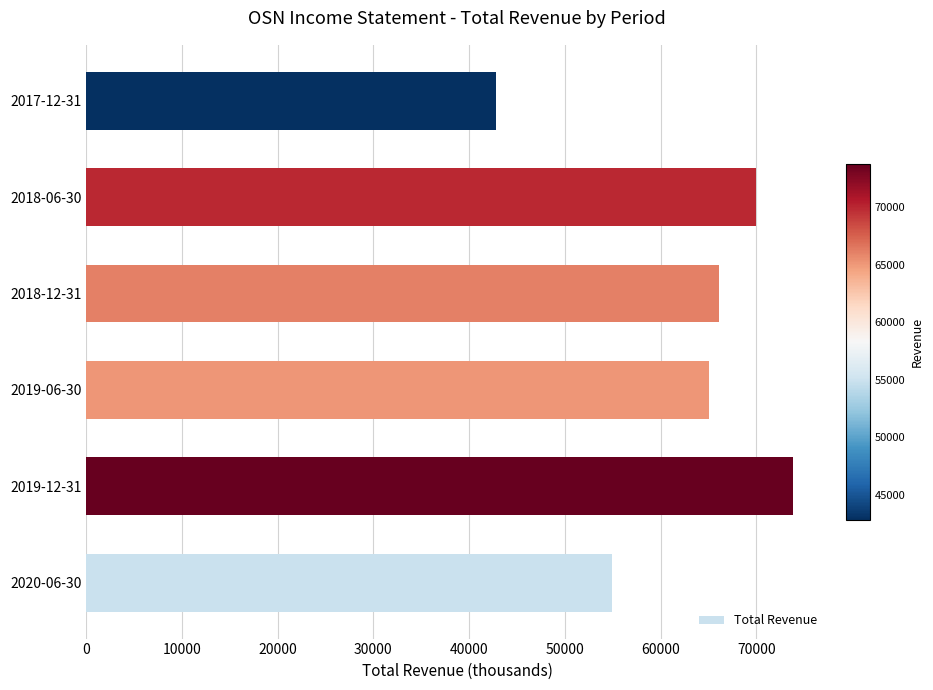

Between 2017-12-31 and 2018-12-31, which is larger?

2018-12-31